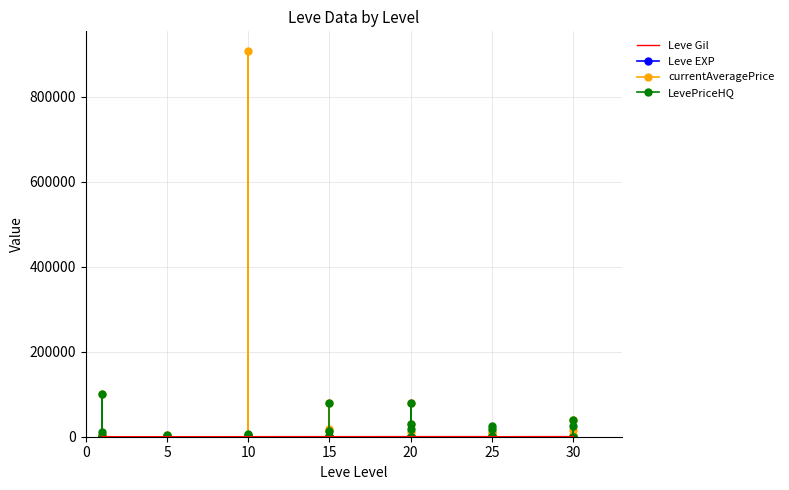

Rank the series by their maximum value, from highest to lowest.

currentAveragePrice, LevePriceHQ, Leve Gil, Leve EXP